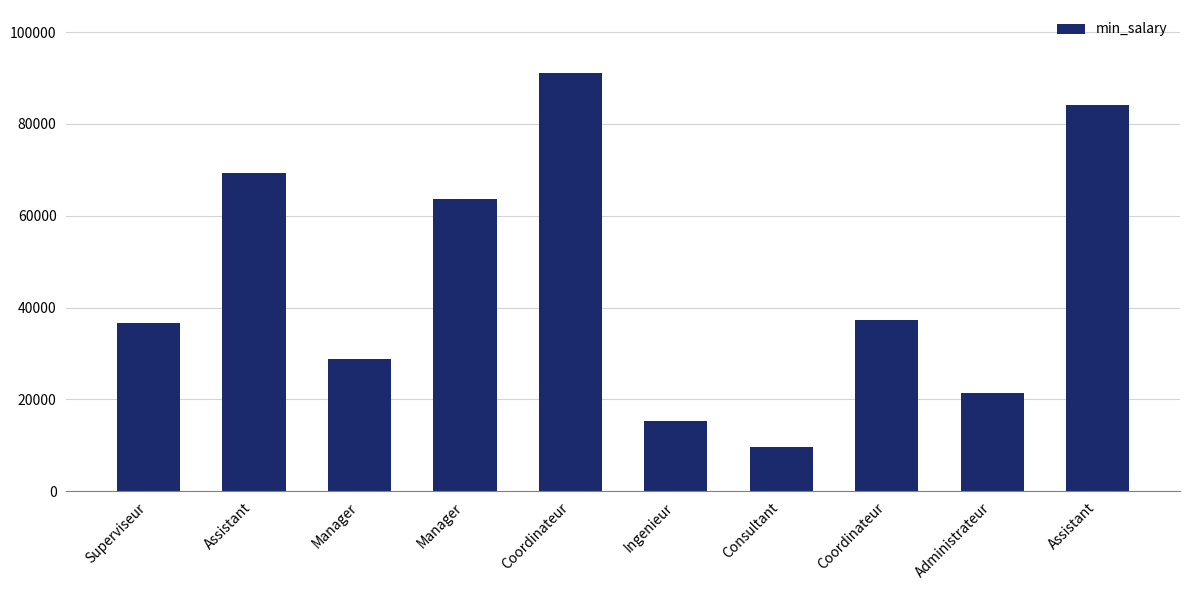

What is the greatest value displayed?

91153